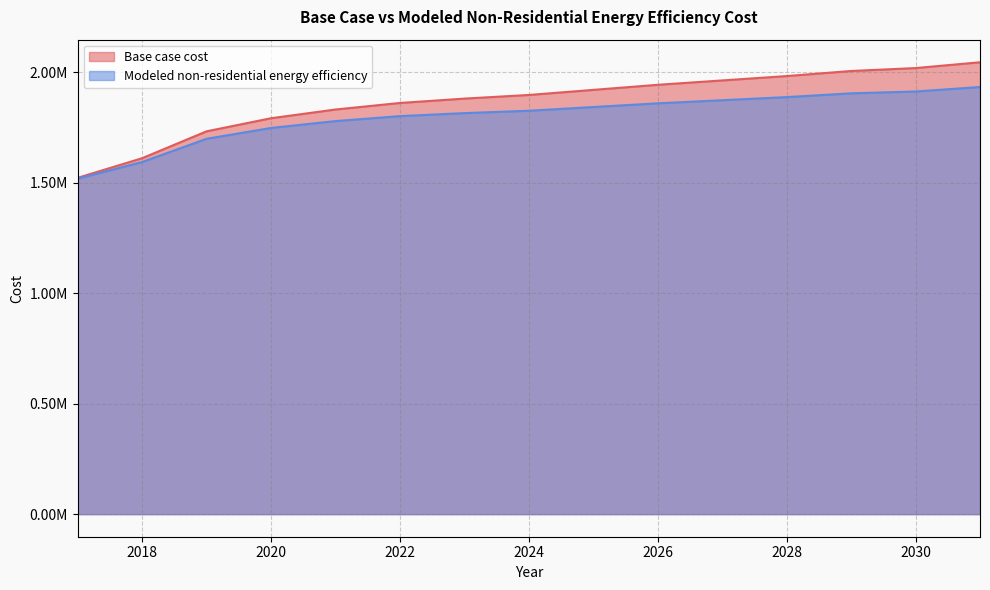

Between 2020 and 2026, which series saw the biggest shift?

Base case cost